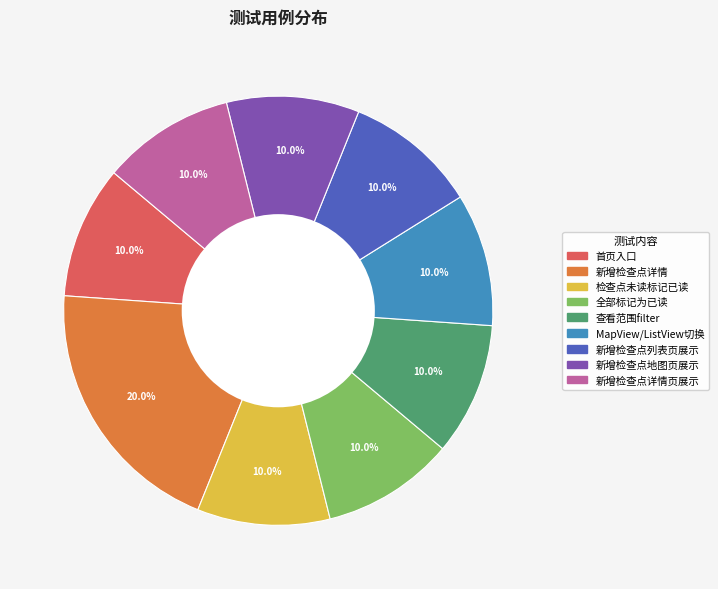

True or false: 新增检查点详情 accounts for 20% of the total.

True